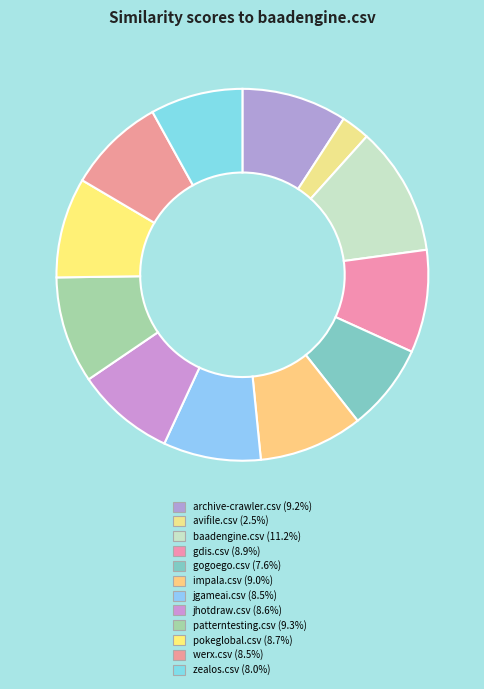

What is the smallest slice in the pie chart?

avifile.csv